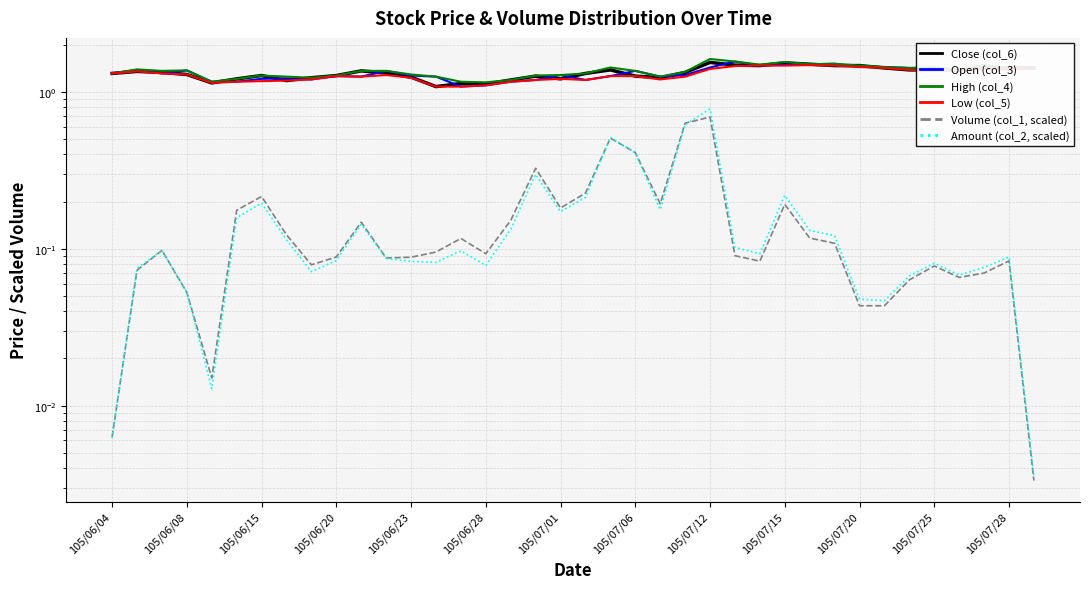

After their last crossing, which series has the higher values: Volume (col_1, scaled) or Amount (col_2, scaled)?

Amount (col_2, scaled)